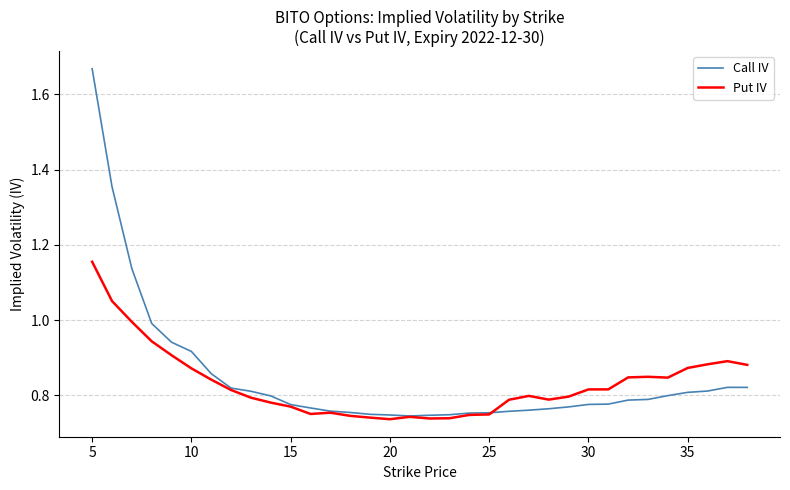

What are all the series names shown in the legend?

Call IV, Put IV